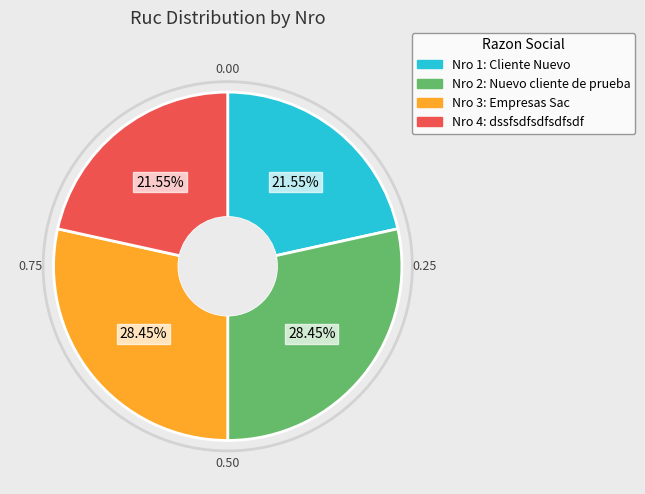

Which has a higher value, Nro 3: Empresas Sac or Nro 1: Cliente Nuevo?

Nro 3: Empresas Sac